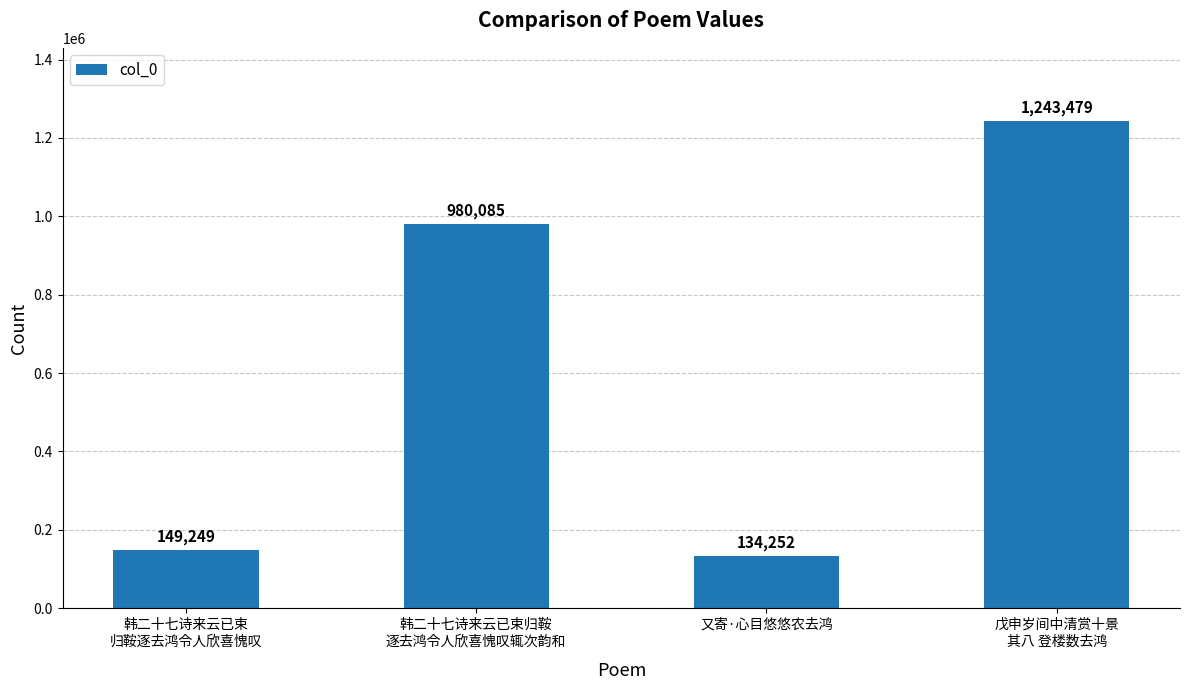

What is the approximate value at 又寄·心目悠悠农去鸿?

134252